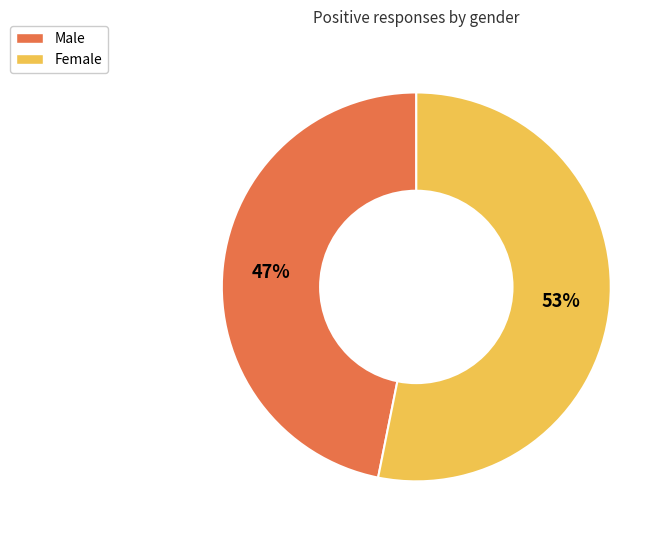

Combined, do Male and Female account for over 50%?

Yes